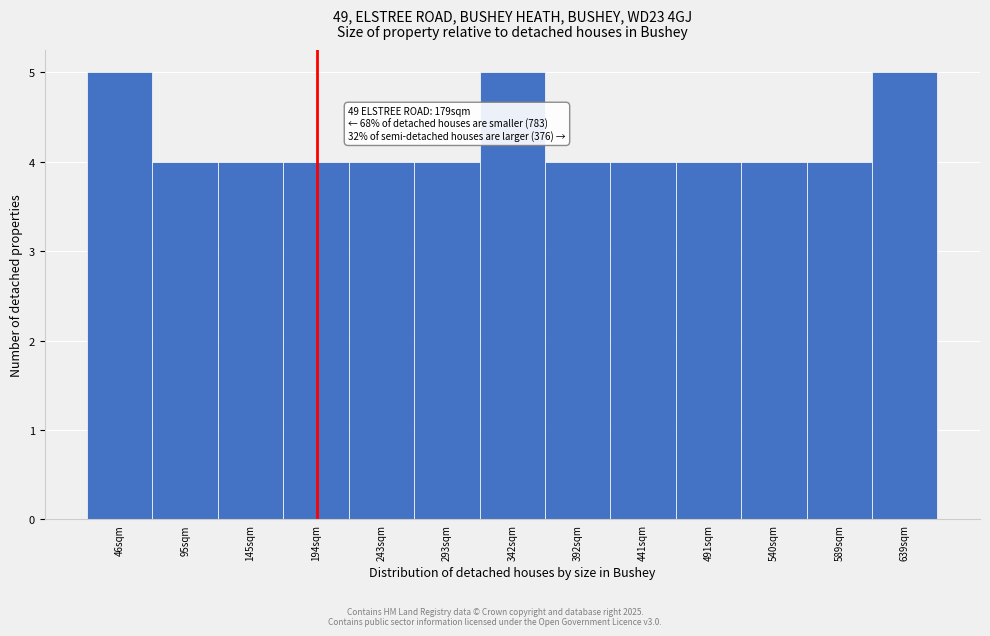

Reading right to left, extract all data points from this chart.

5	4	4	4	4	4	5	4	4	4	4	4	5